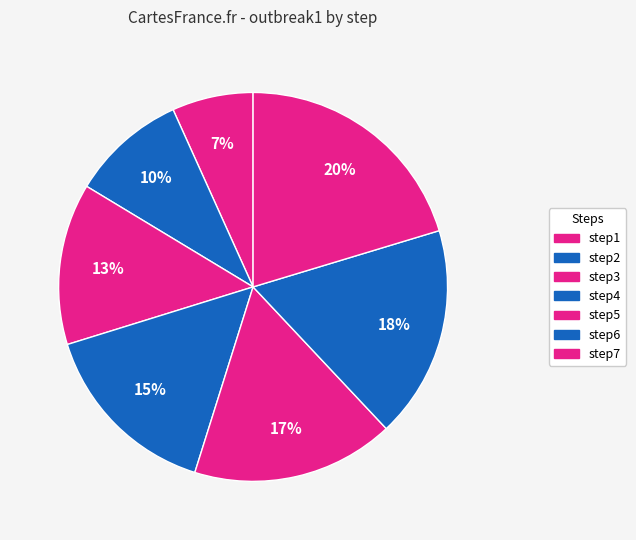

True or false: step1 accounts for 19% of the total.

False